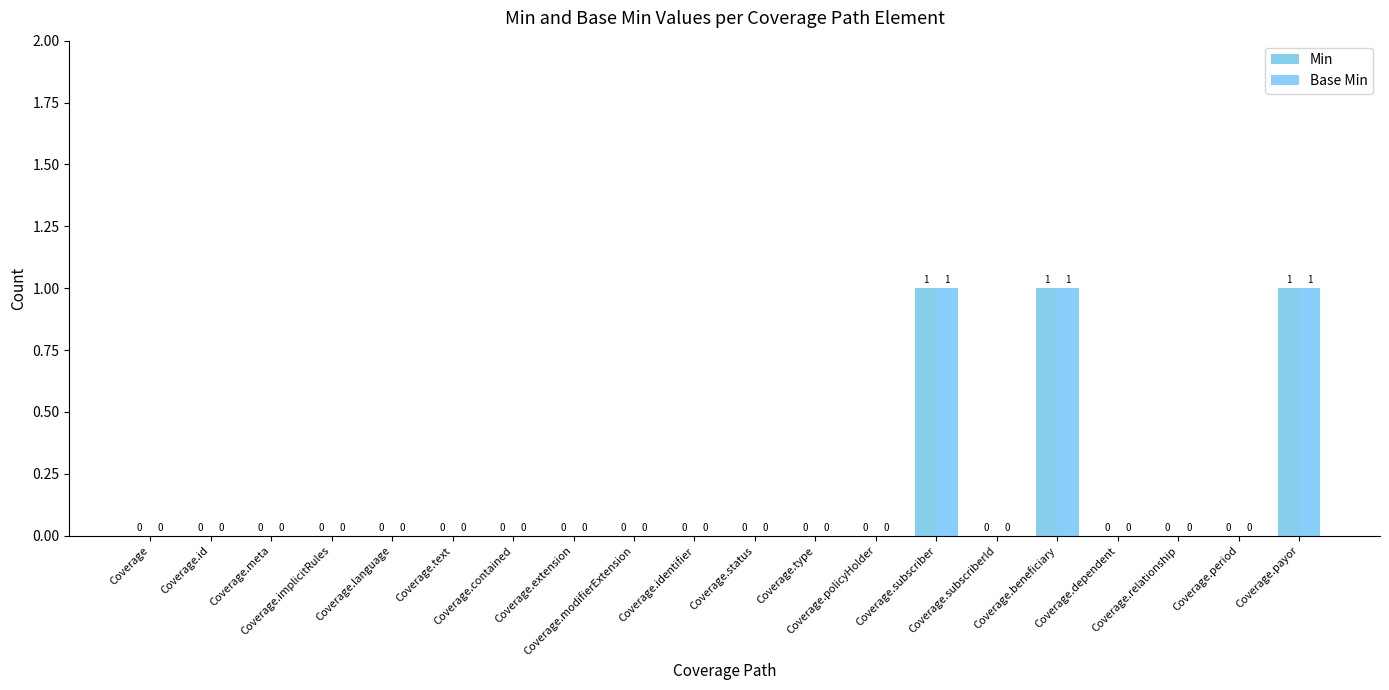

How many values in the Base Min series exceed 0?

3